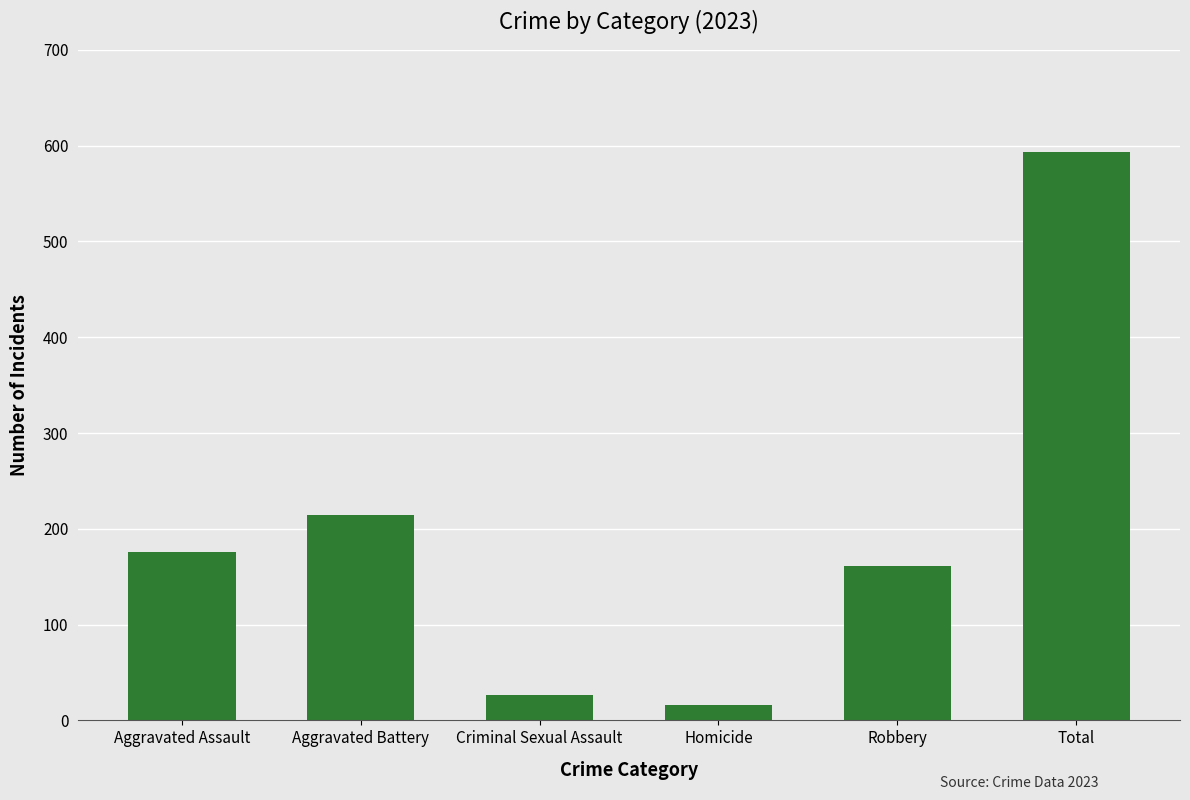

At which category does the chart reach its minimum across all series?

Homicide